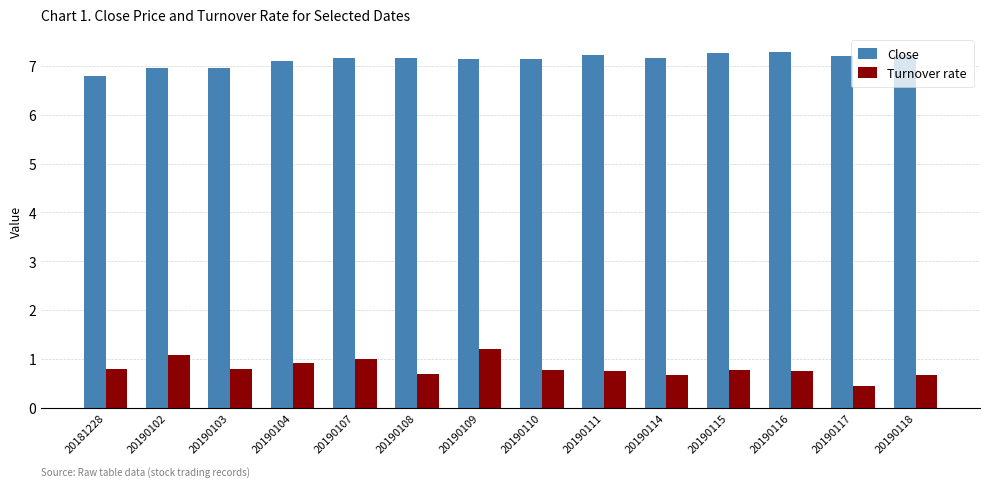

What is the minimum value shown in the chart?

0.5